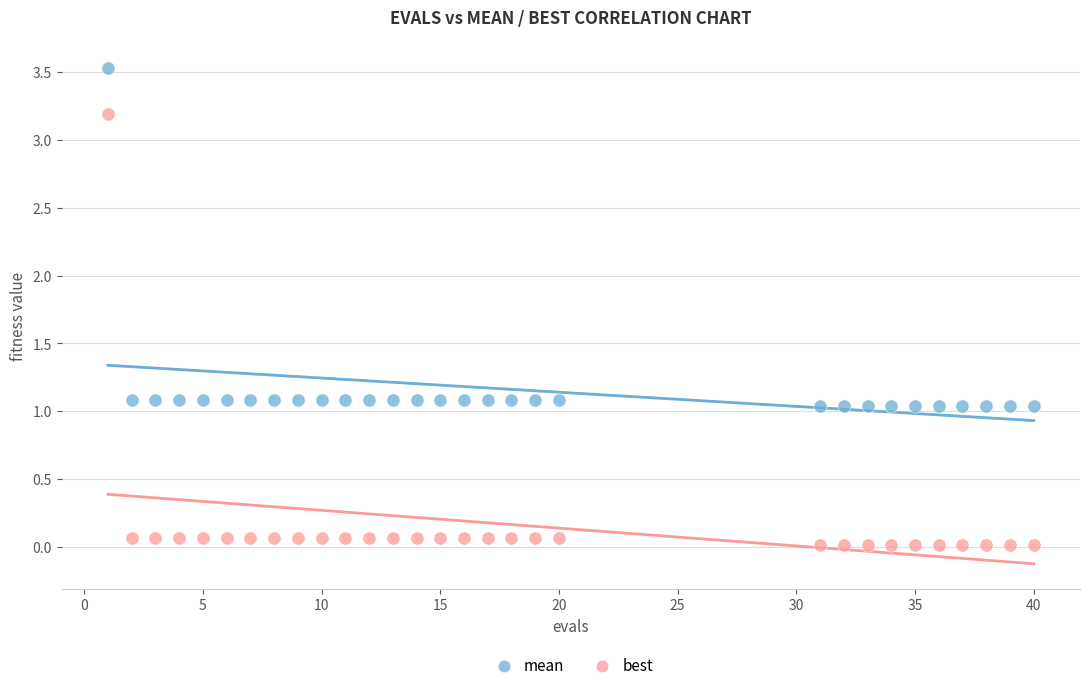

Which series has the widest spread of Y values?

best